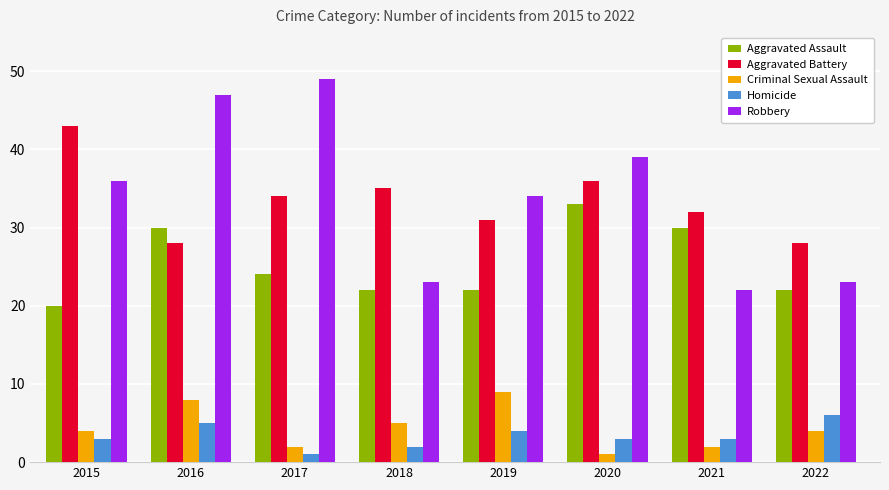

What is the maximum value for Aggravated Assault?

33